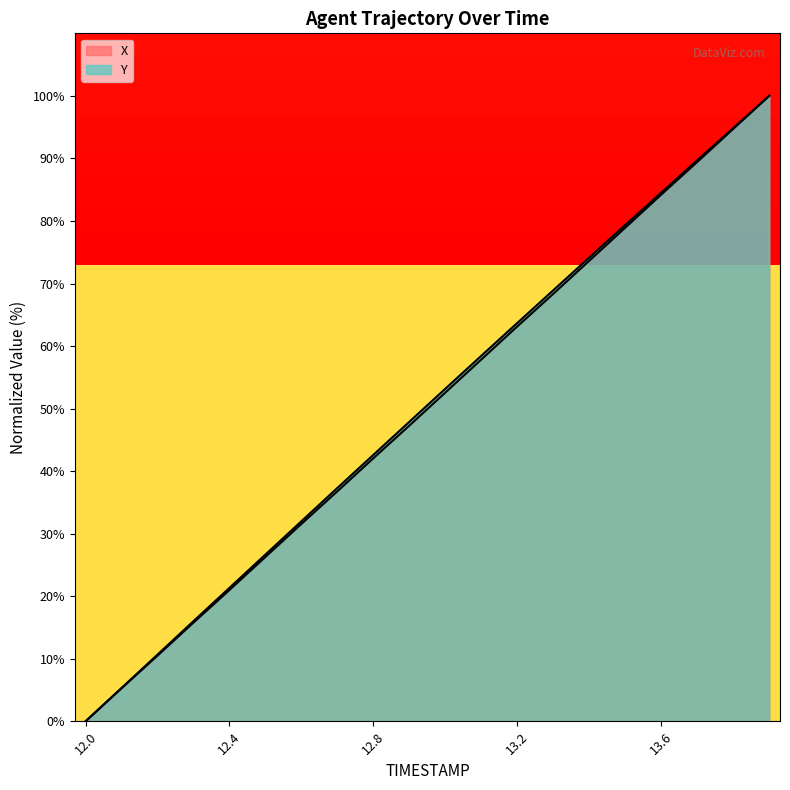

What is the difference between the X values at 12.3 and 12.1?

10.5